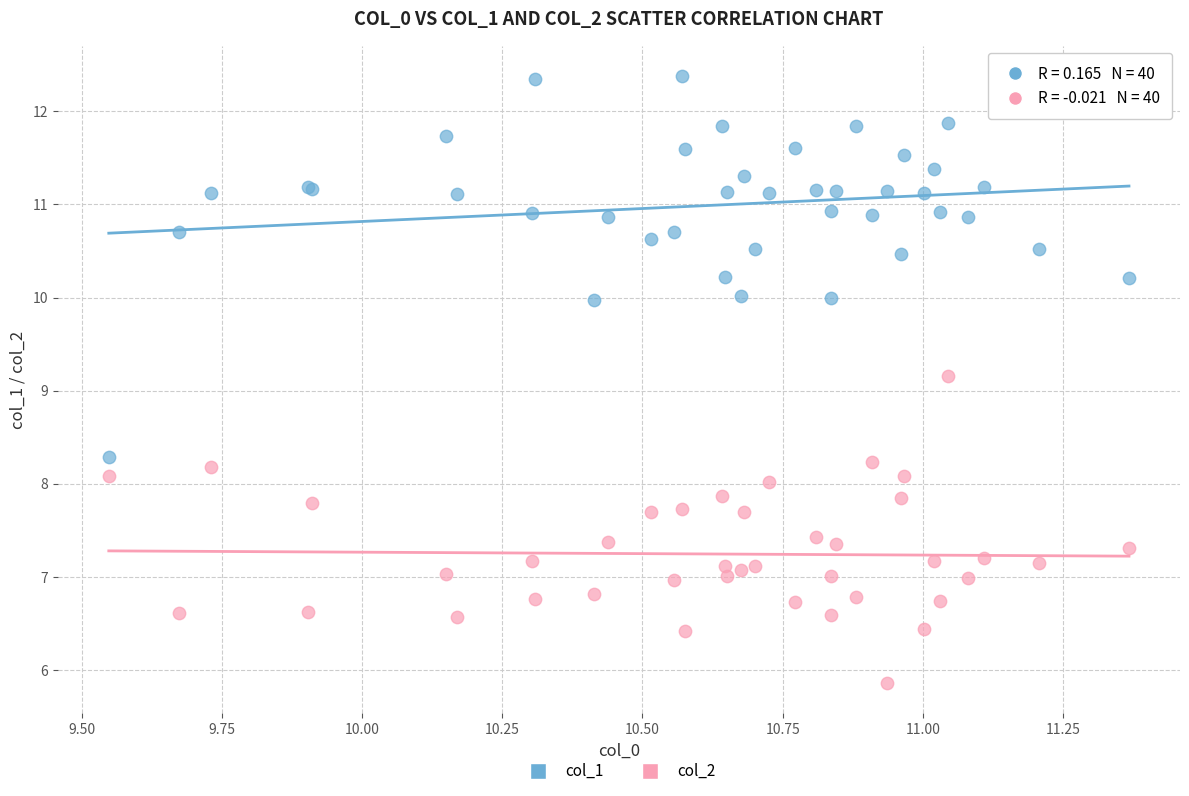

Which series has the largest Y range (max minus min)?

col_1